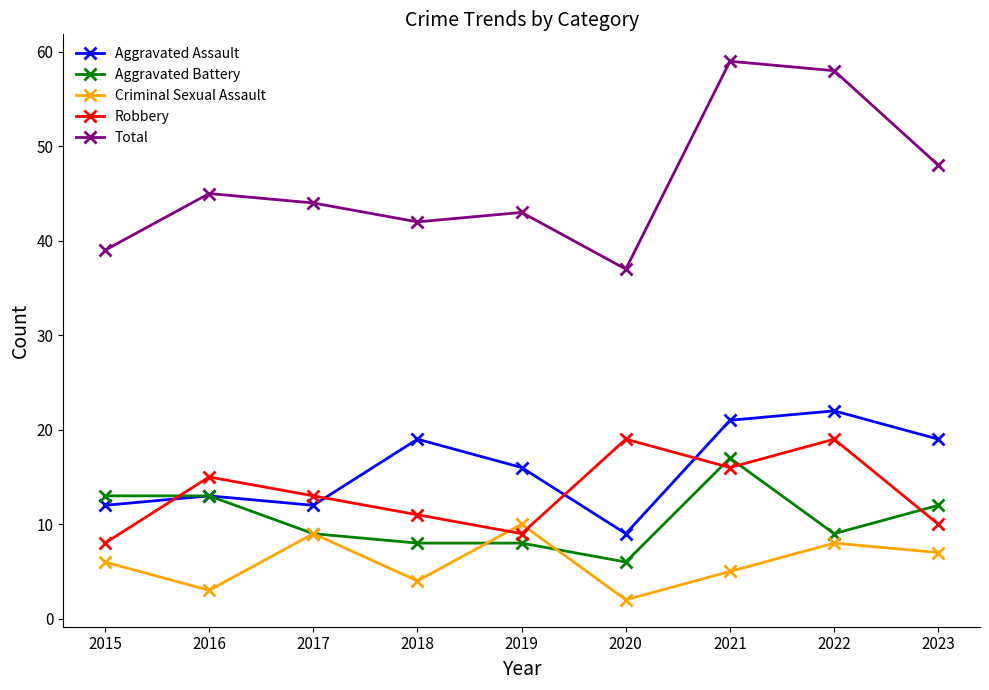

The value of Total at 2018 is 42. True or false?

True